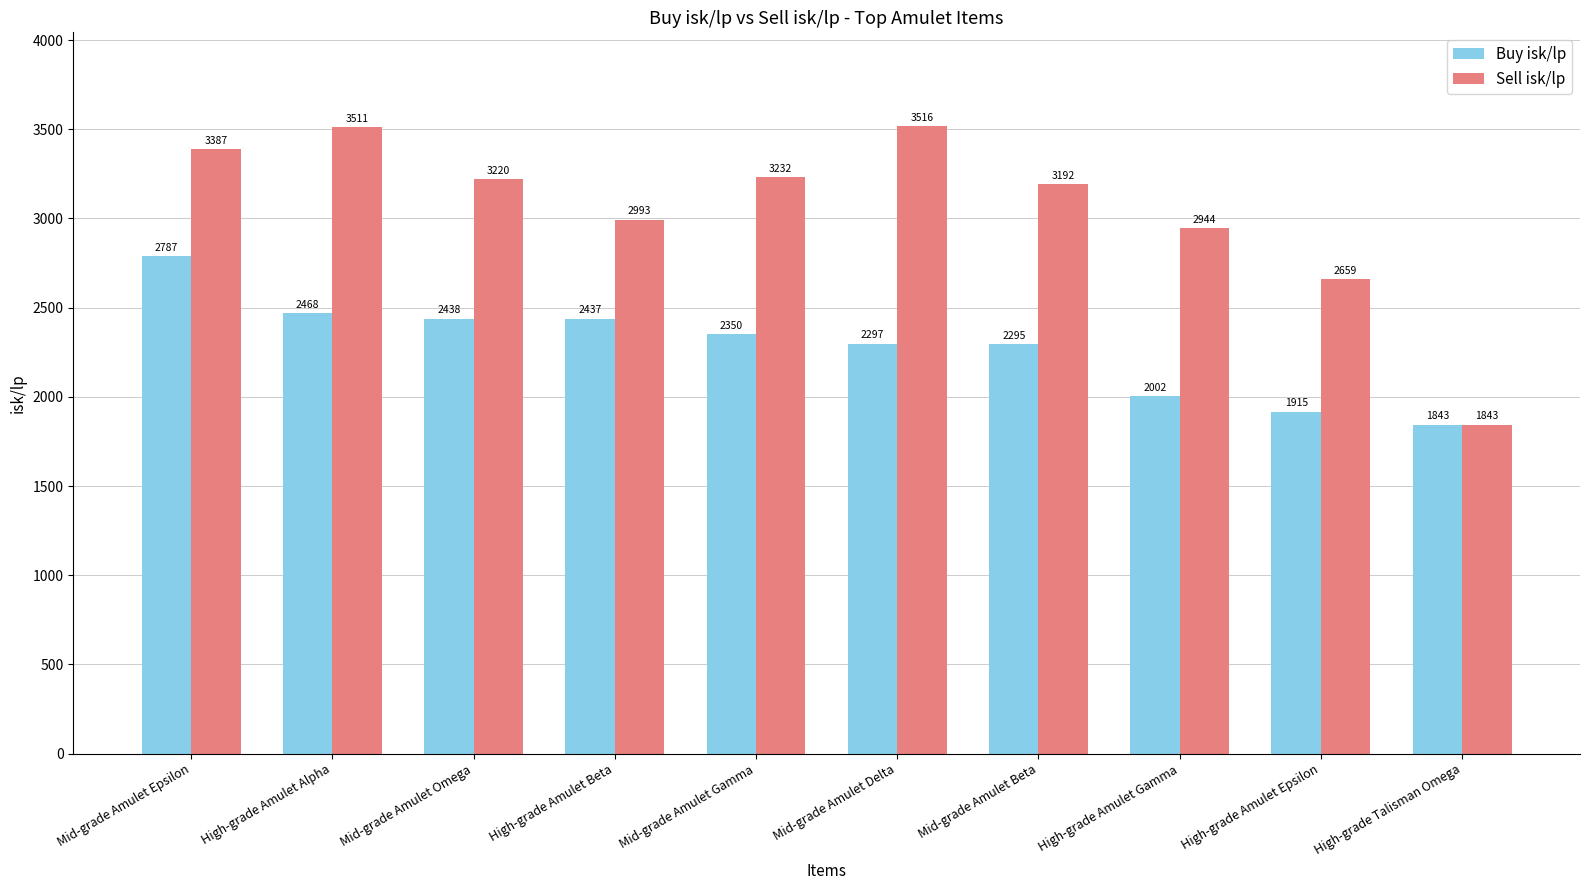

What is the difference between the maximum and minimum values in the Sell isk/lp series?

1672.6